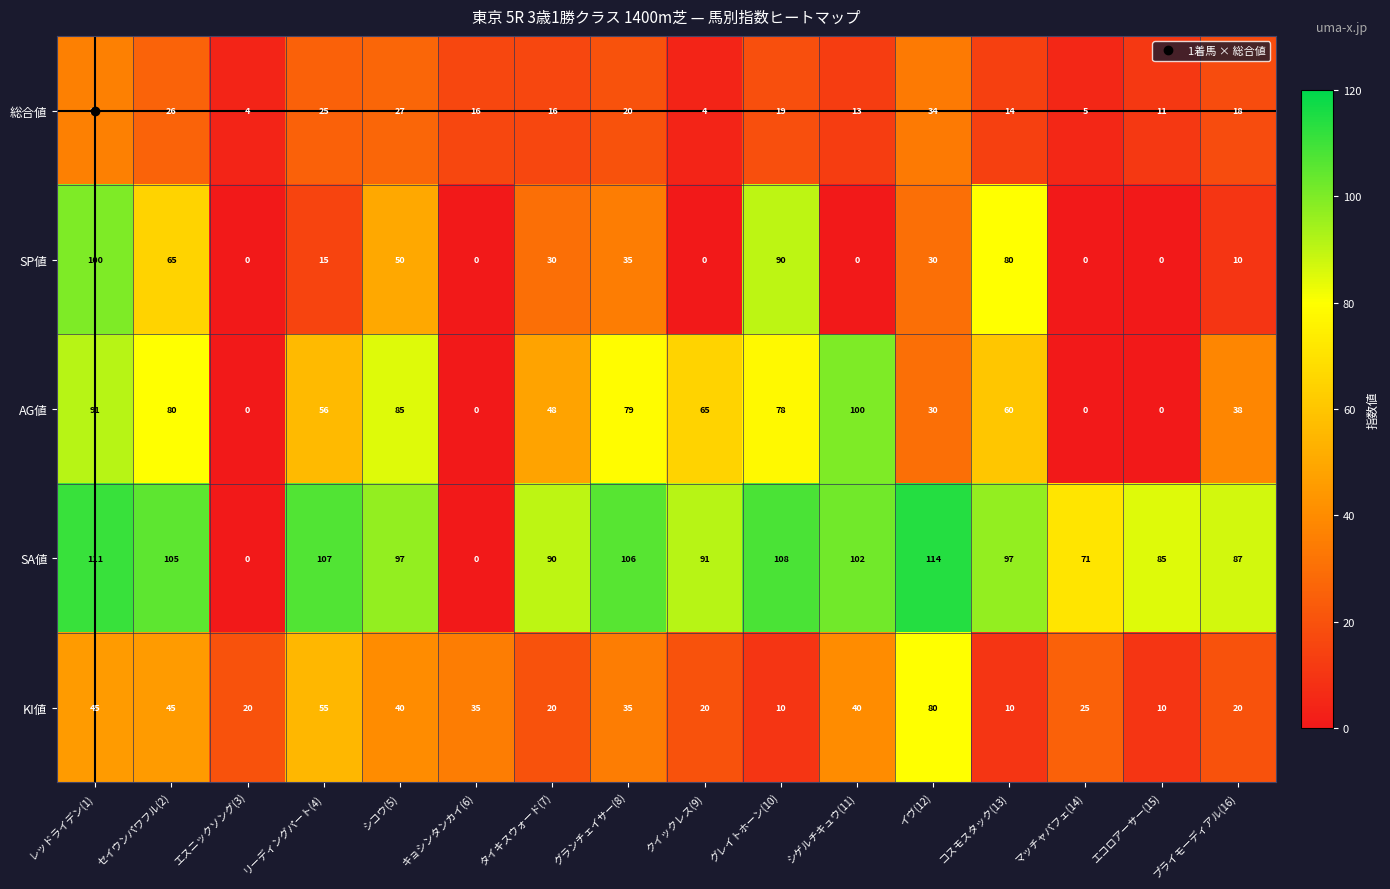

At which category is the sum across all series the highest?

レッドライデン(1)